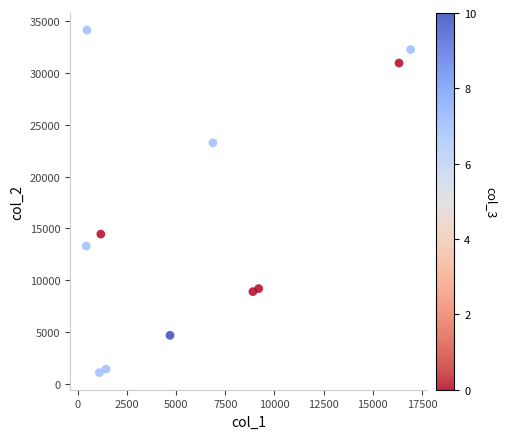

What is the range of Y values (max minus min)?

33000